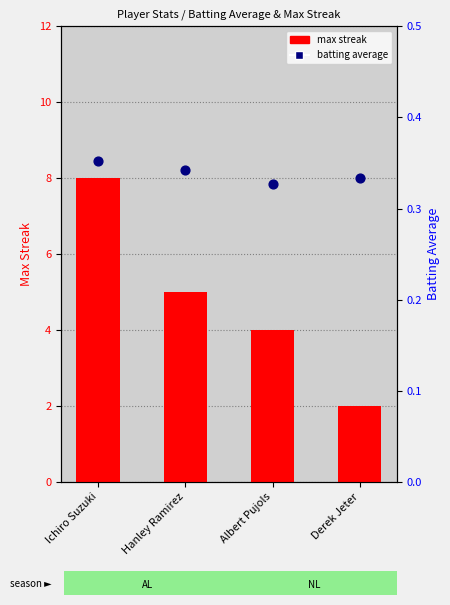

At how many categories does at least one series exceed 2?

3